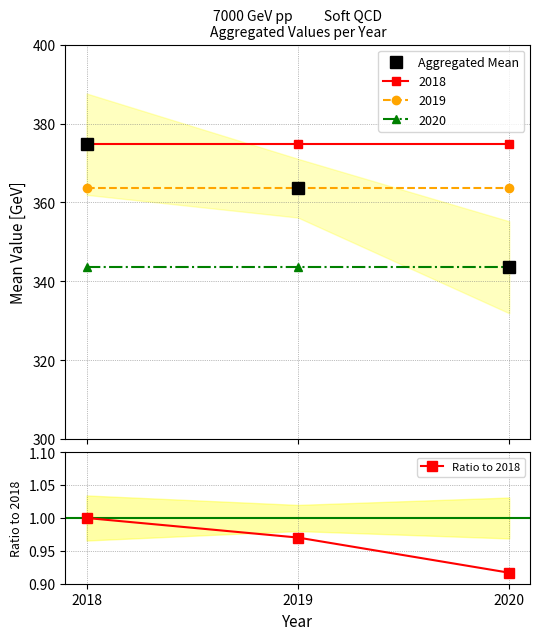

Is this an area chart (filled region under the line)?

No